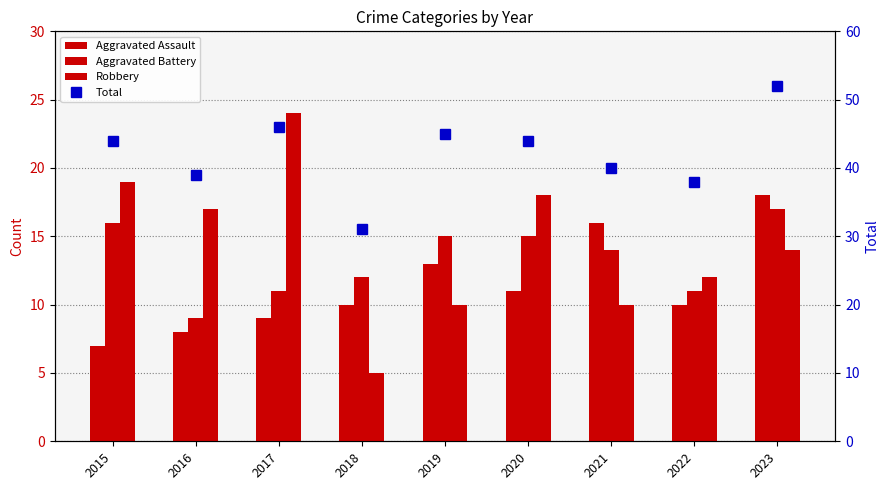

True or false: Robbery has a value of 24 at 2017.

True